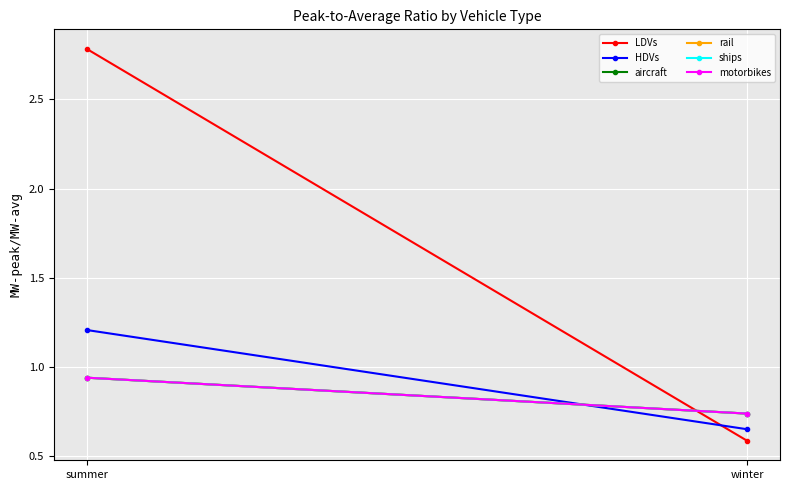

Count the number of data series in this chart.

6